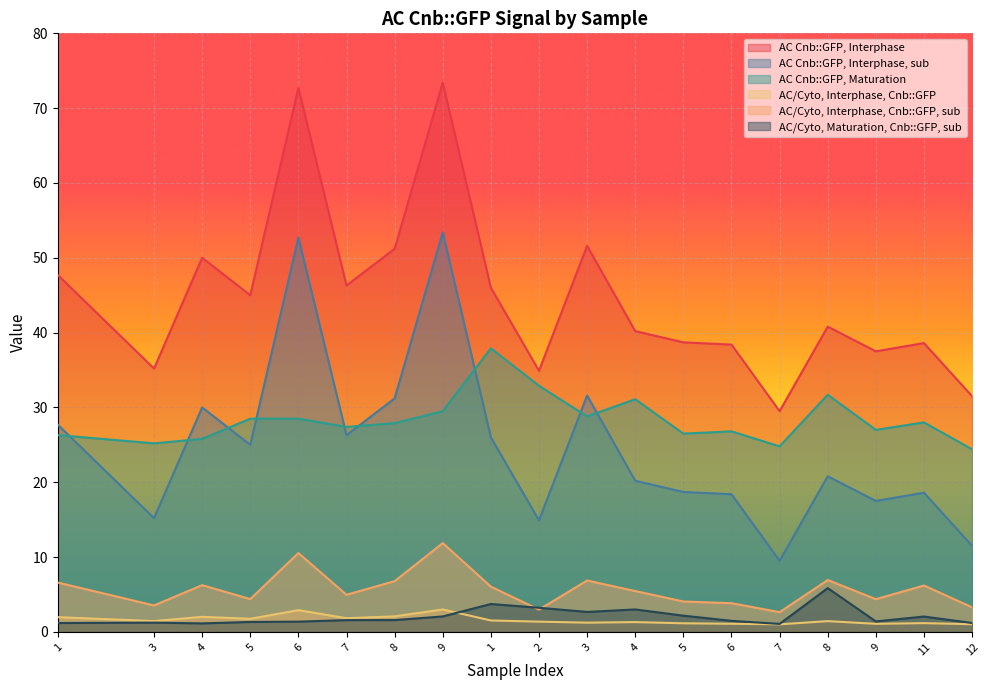

Which series has the widest spread of values?

AC Cnb::GFP, Interphase